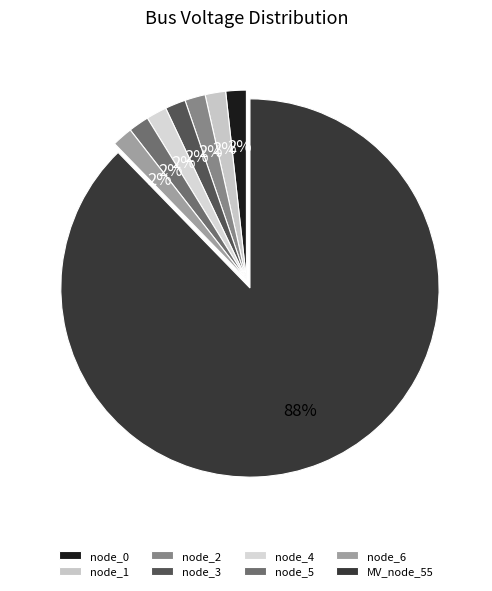

To the nearest percent, what percentage of the pie is node_3?

2%